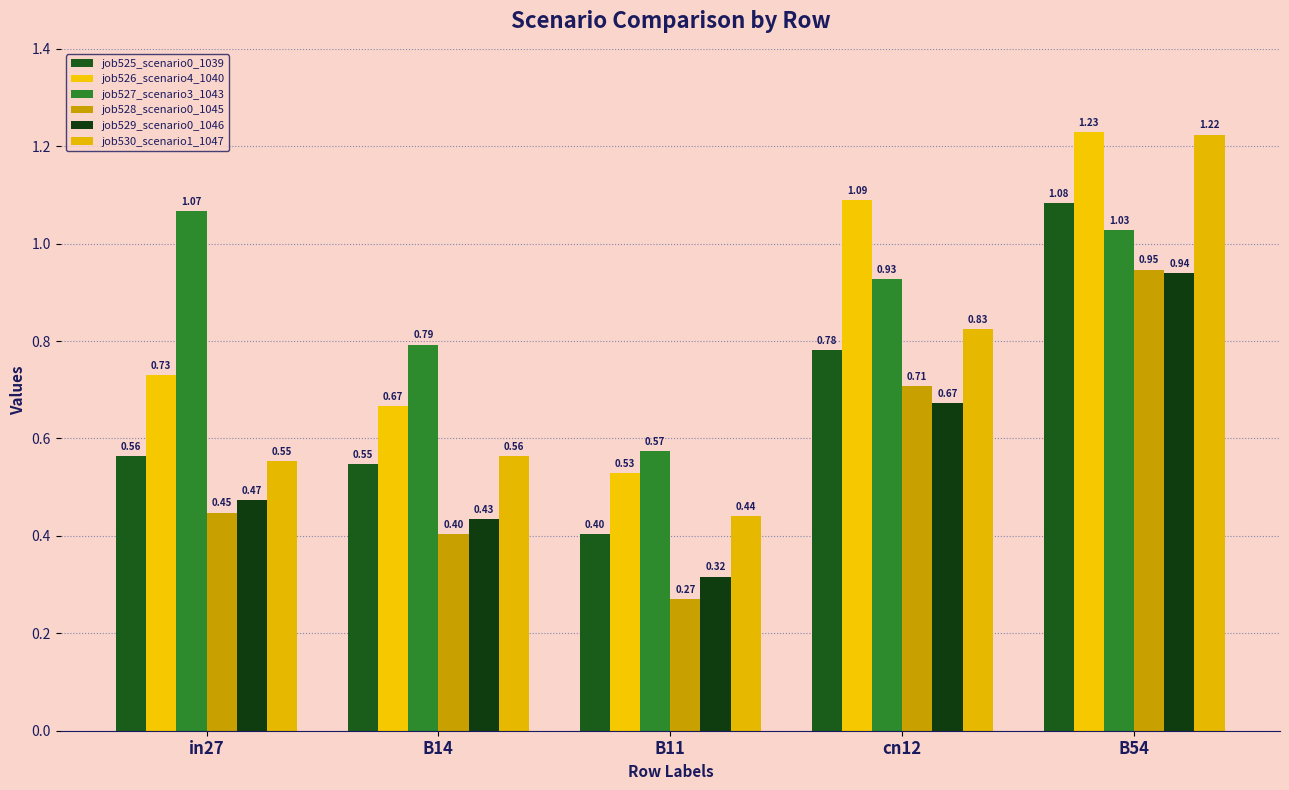

What is the total value across all series at cn12?

5.0